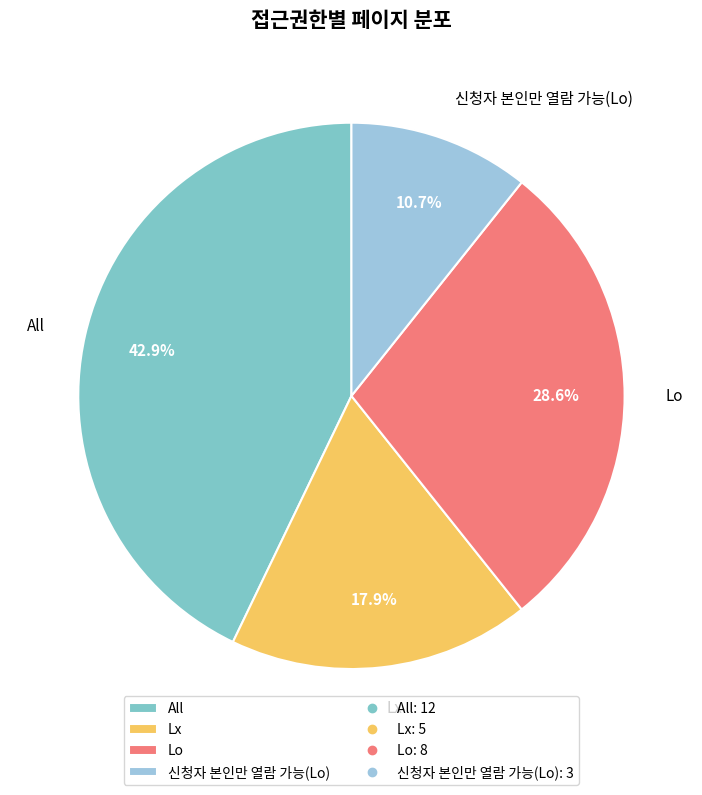

To the nearest percent, what is the combined percentage of All and Lx?

61%